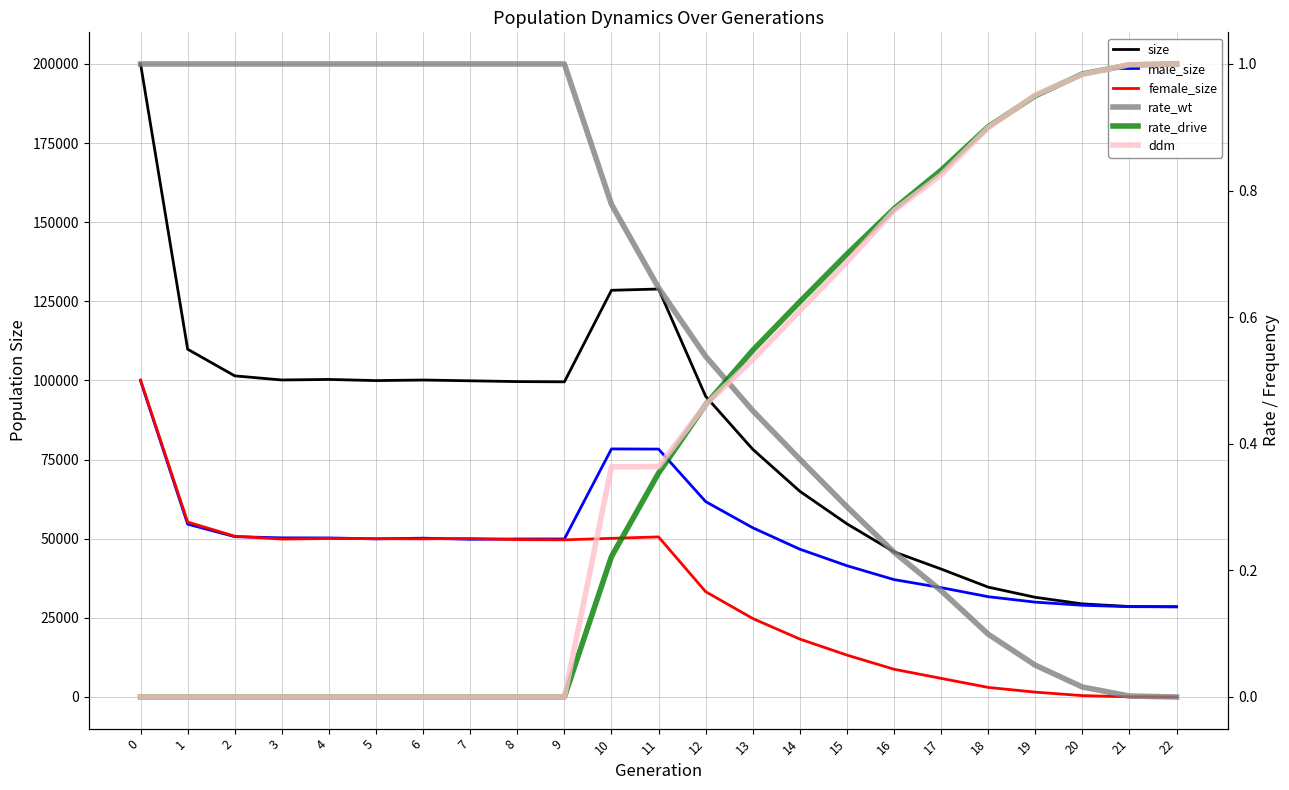

Reading right to left, extract all data points from this chart.

size: 28499.0	28583.0	29414.0	31491.0	34706.0	40429.0	45852.0	54710.0	64991.0	78255.0	95001.0	128895.0	128494.0	99572.0	99645.0	99897.0	100138.0	99962.0	100324.0	100156.0	101455.0	109870.0	199994.0
male_size: 28499.0	28531.0	28979.0	29964.0	31683.0	34550.0	37085.0	41475.0	46694.0	53461.0	61731.0	78319.0	78374.0	49924.0	49922.0	49819.0	50178.0	49947.0	50249.0	50276.0	50650.0	54606.0	99853.0
female_size: 0.0	52.0	435.0	1527.0	3023.0	5879.0	8767.0	13235.0	18297.0	24794.0	33270.0	50576.0	50120.0	49648.0	49723.0	50078.0	49960.0	50015.0	50075.0	49880.0	50805.0	55264.0	100141.0
rate_wt: 0.0	0.0	0.0	0.1	0.1	0.2	0.2	0.3	0.4	0.5	0.5	0.6	0.8	1.0	1.0	1.0	1.0	1.0	1.0	1.0	1.0	1.0	1.0
rate_drive: 1.0	1.0	1.0	0.9	0.9	0.8	0.8	0.7	0.6	0.5	0.5	0.4	0.2	0.0	0.0	0.0	0.0	0.0	0.0	0.0	0.0	0.0	0.0
ddm: 1.0	1.0	1.0	1.0	0.9	0.8	0.8	0.7	0.6	0.5	0.5	0.4	0.4	0.0	0.0	0.0	0.0	0.0	0.0	0.0	0.0	0.0	0.0